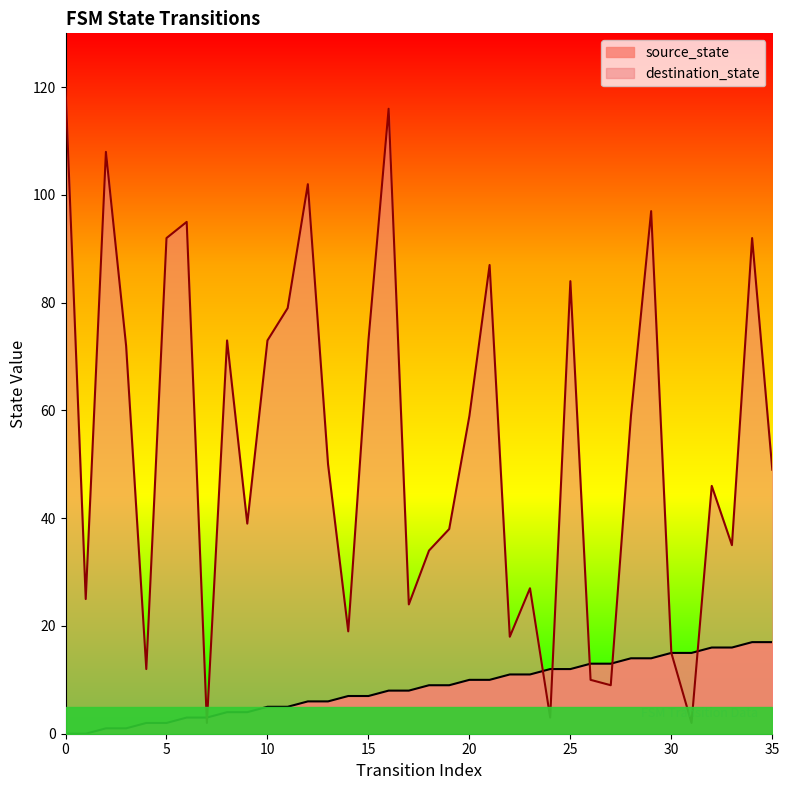

Reading left to right, what are all the values shown in this chart?

source_state: 0	0	1	1	2	2	3	3	4	4	5	5	6	6	7	7	8	8	9	9	10	10	11	11	12	12	13	13	14	14	15	15	16	16	17	17
destination_state: 120	25	108	72	12	92	95	2	73	39	73	79	102	50	19	73	116	24	34	38	59	87	18	27	3	84	10	9	59	97	15	2	46	35	92	49